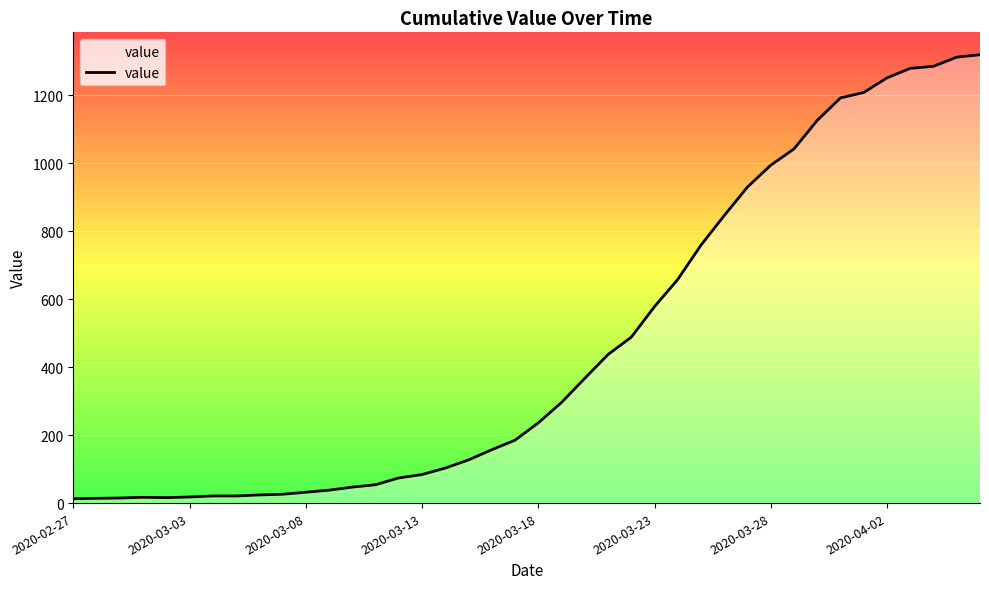

How many values are below 236?

20